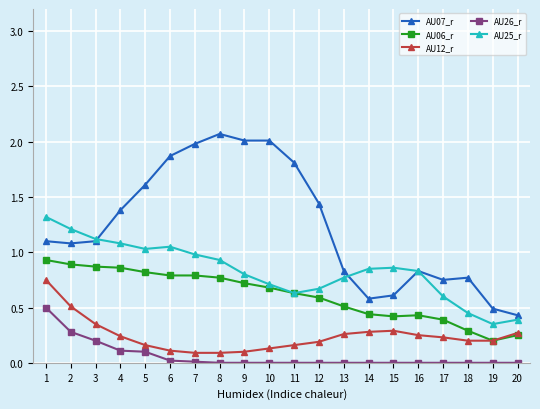

Between 8 and 20, which series saw the biggest shift?

AU07_r